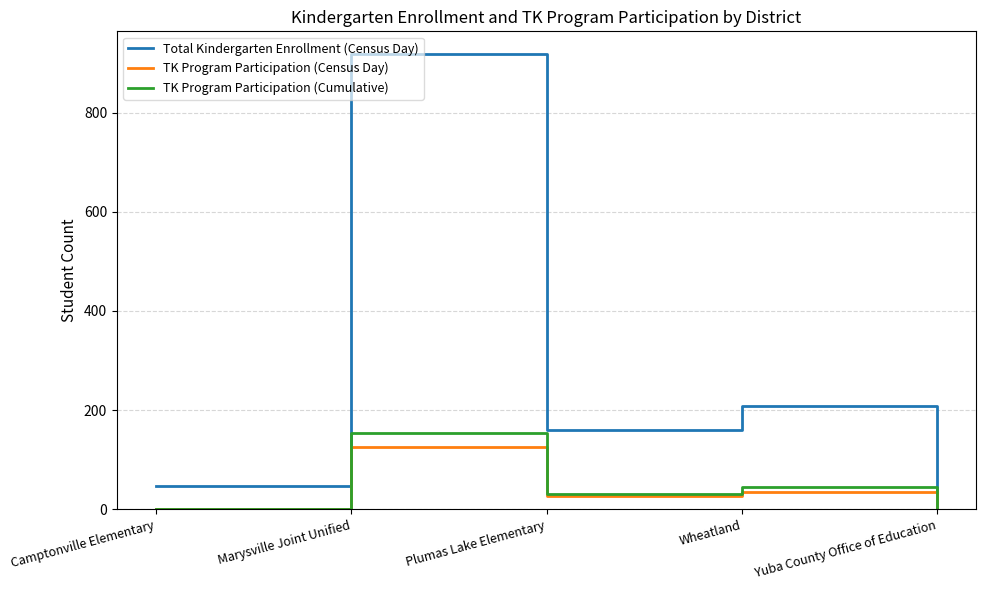

True or false: TK Program Participation (Cumulative) and Total Kindergarten Enrollment (Census Day) cross at least once.

False